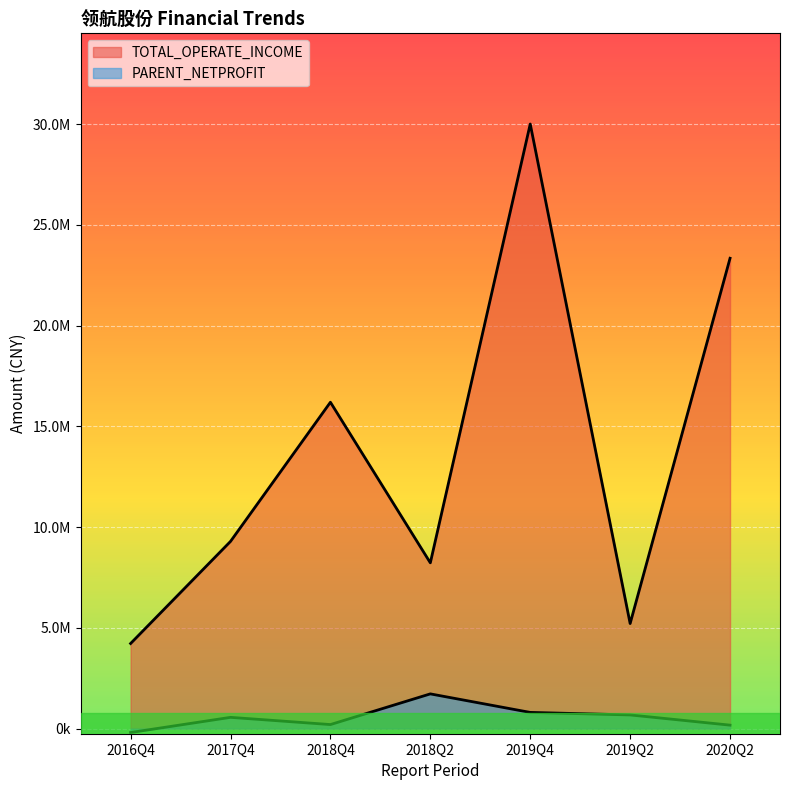

Where is TOTAL_OPERATE_INCOME nearest to the value 17112951?

2018Q4